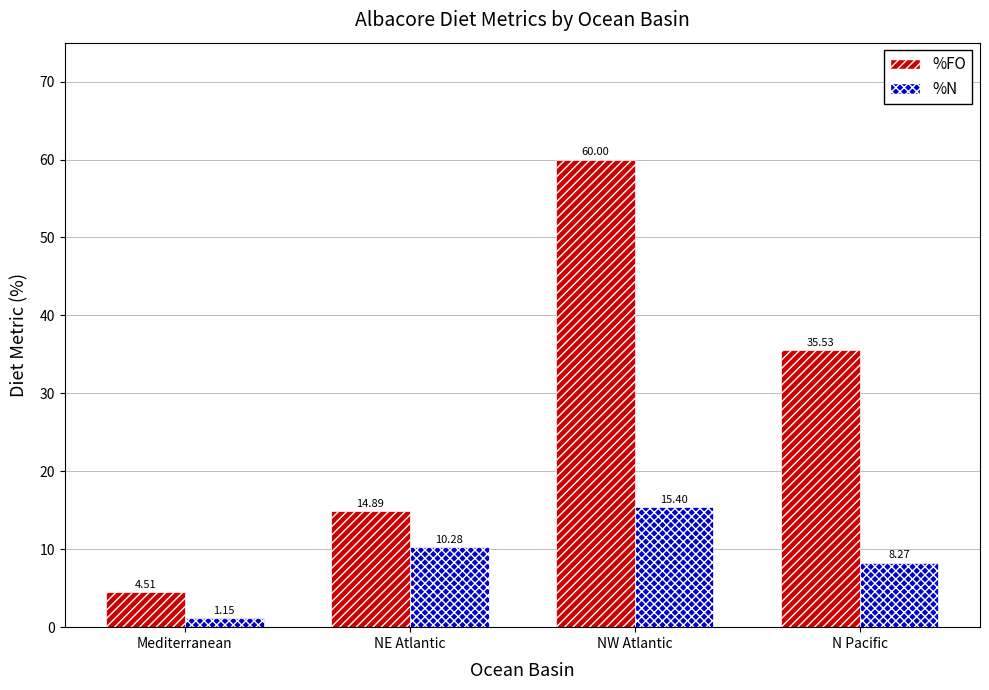

Which series changed the most between NE Atlantic and N Pacific?

%FO